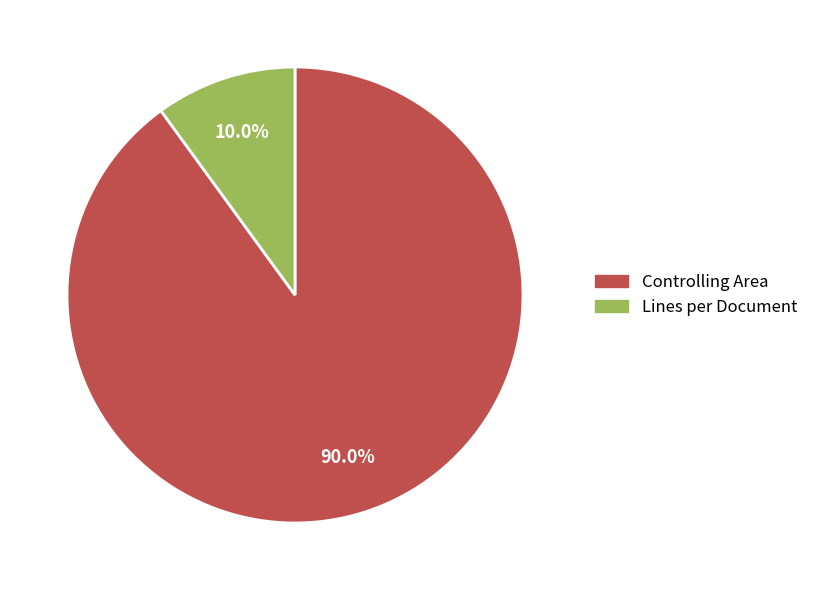

To the nearest percent, what percentage of the pie is Controlling Area?

90%